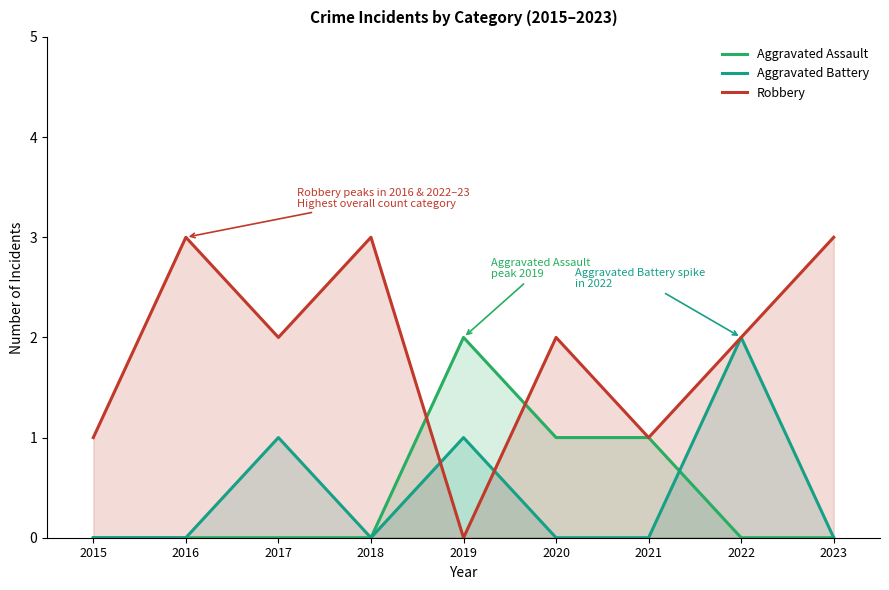

What is the difference between the Robbery values at 2016 and 2022?

1